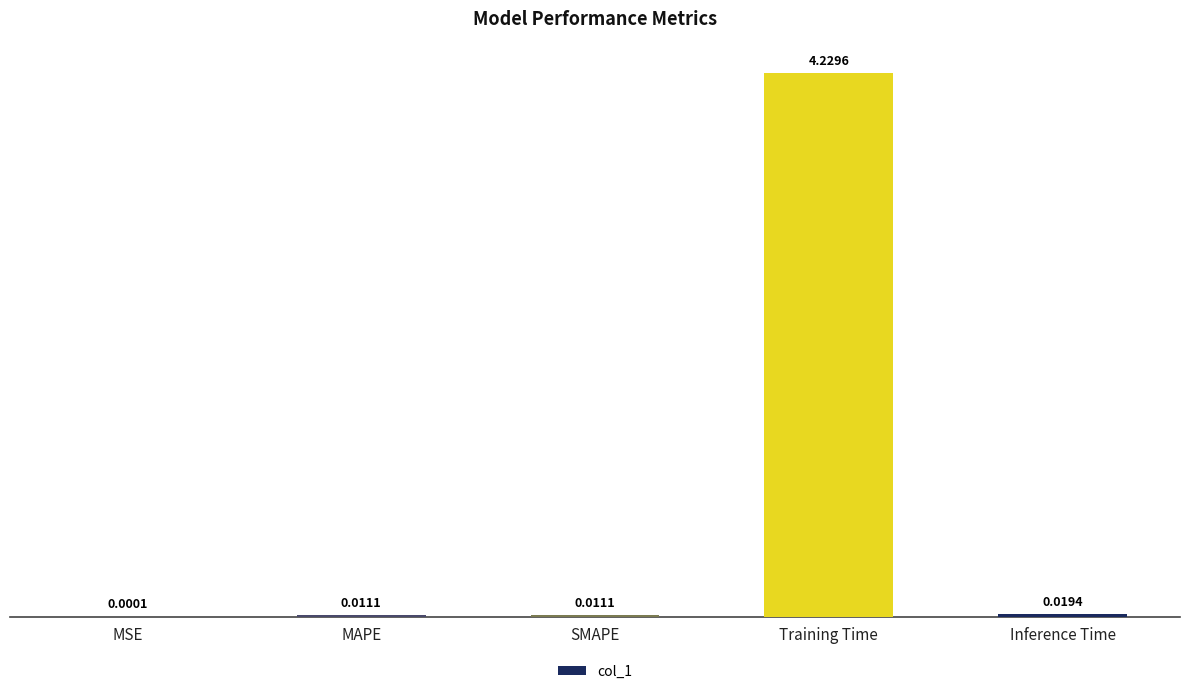

Which label corresponds to the largest value in the chart?

Training Time